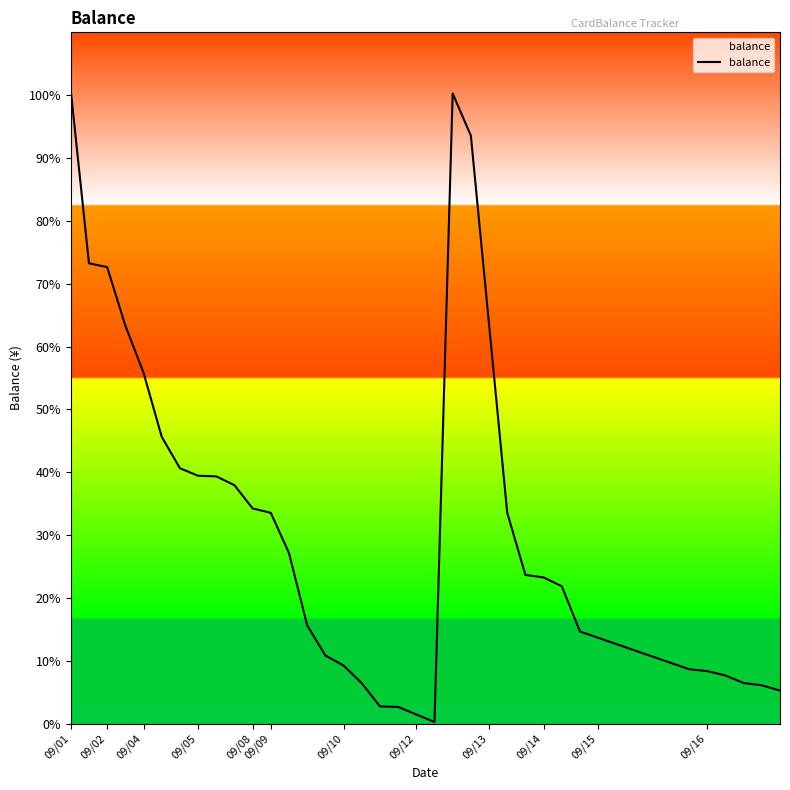

What is the maximum value shown in the chart?

100.8